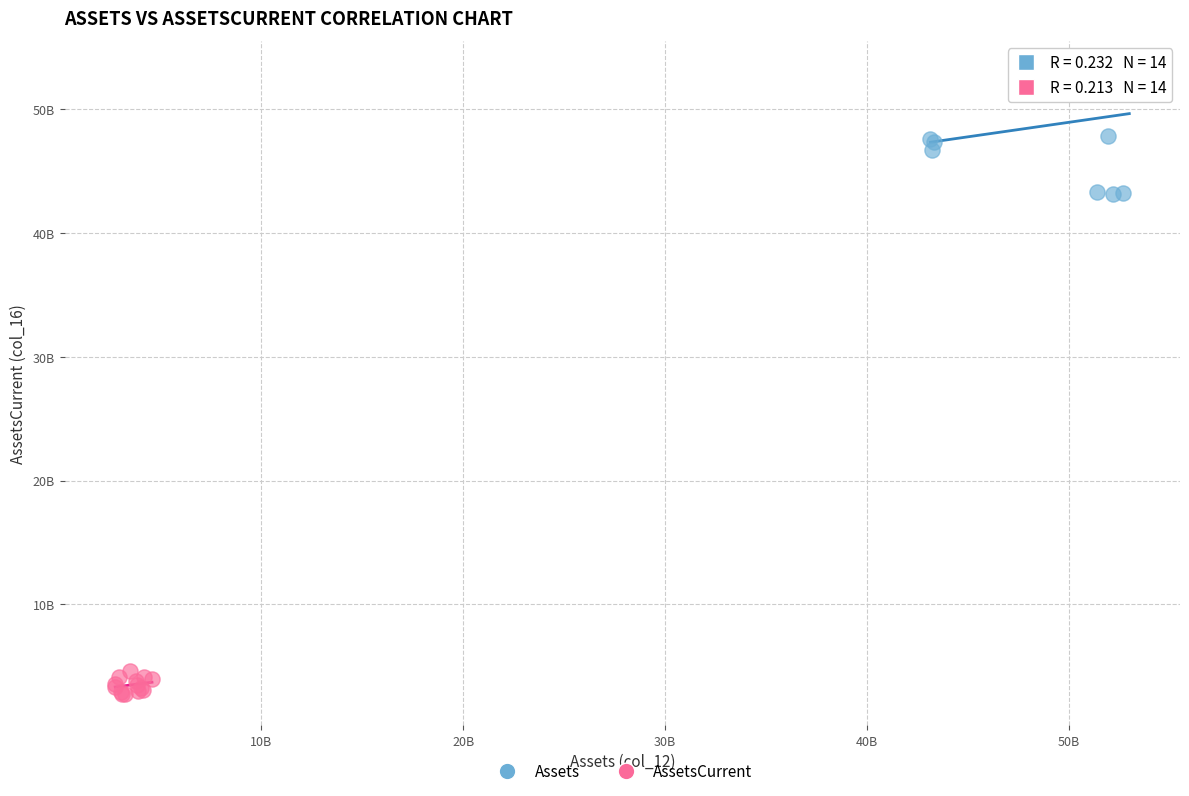

Which series reaches the maximum Y coordinate?

Assets